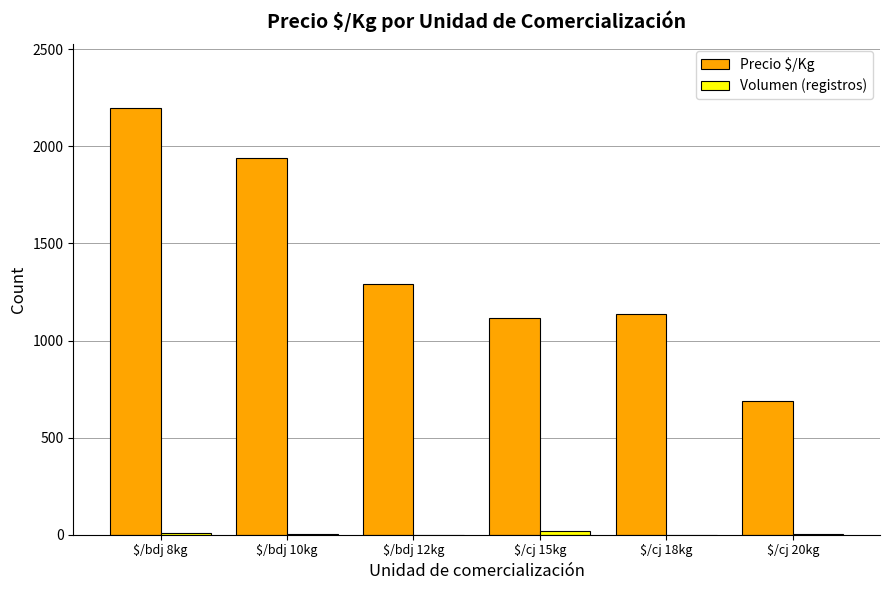

Where is Precio $/Kg nearest to the value 1442?

$/bdj 12kg